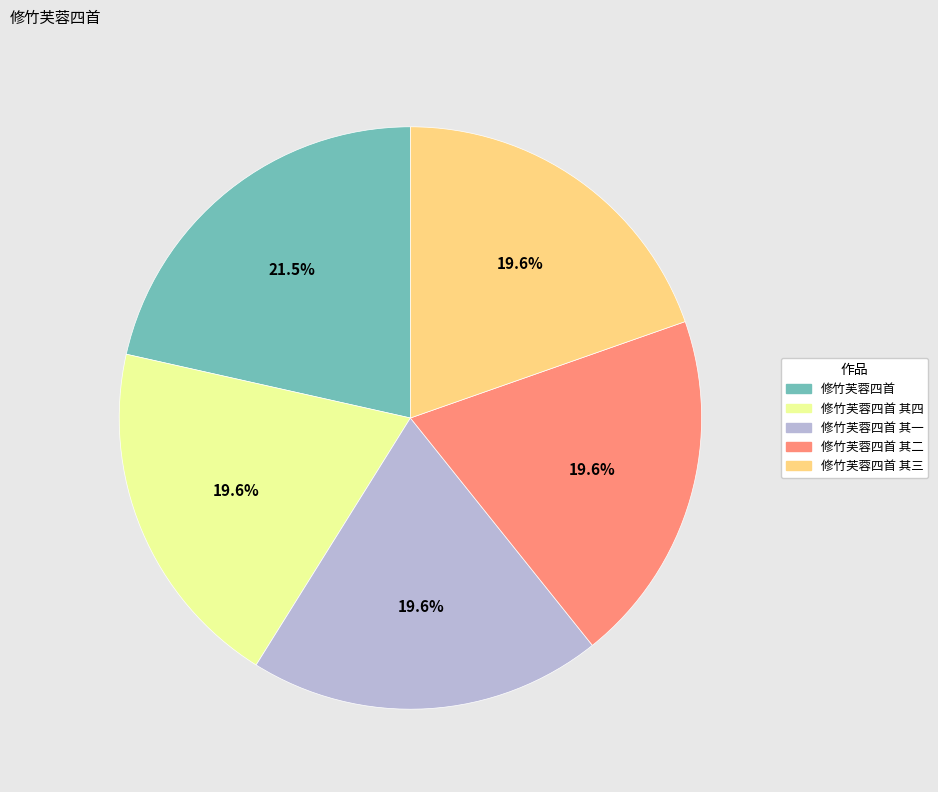

Is there a majority slice in this chart?

No